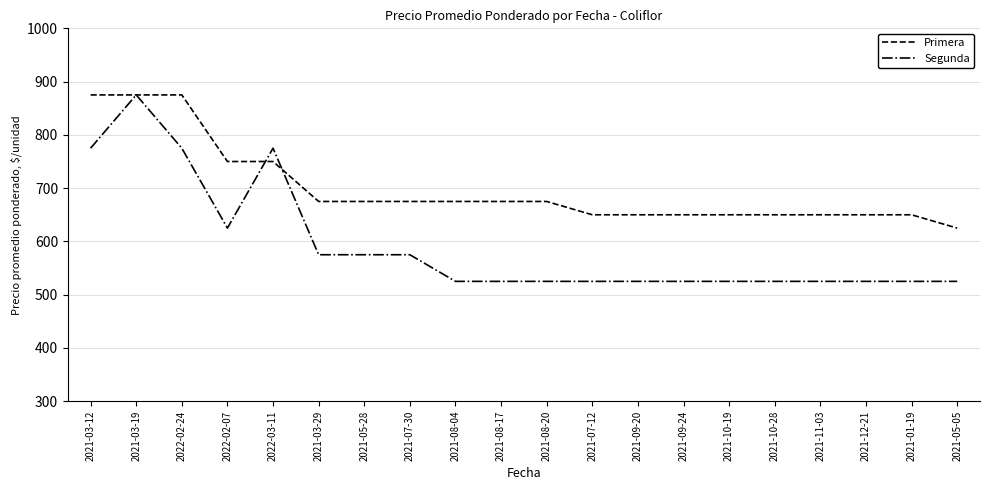

How many series are shown in this chart?

2